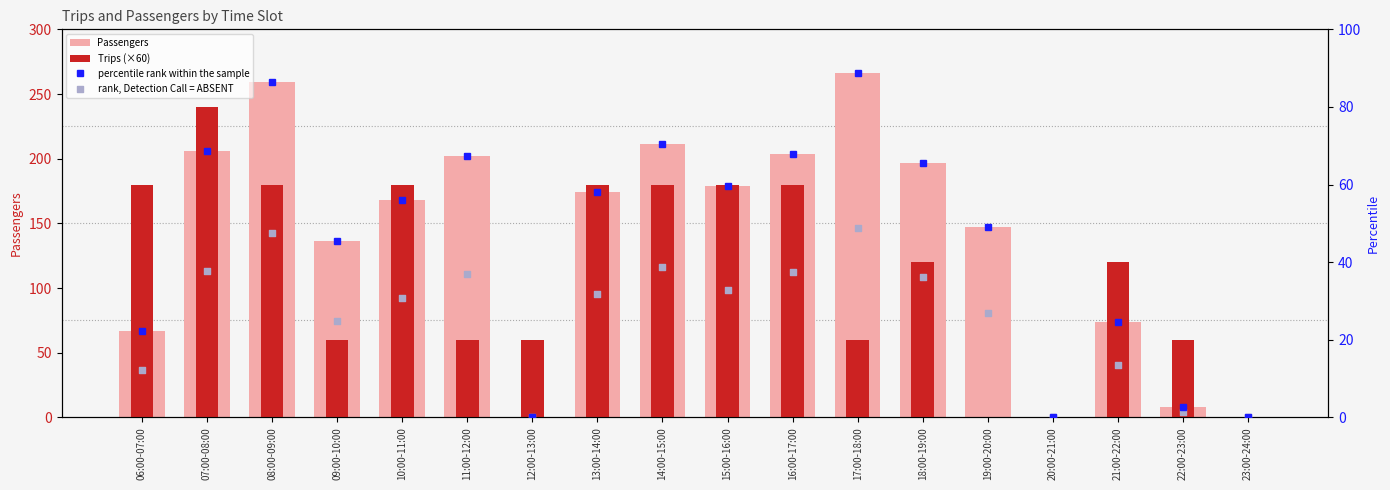

At how many categories does at least one series exceed 171?

11